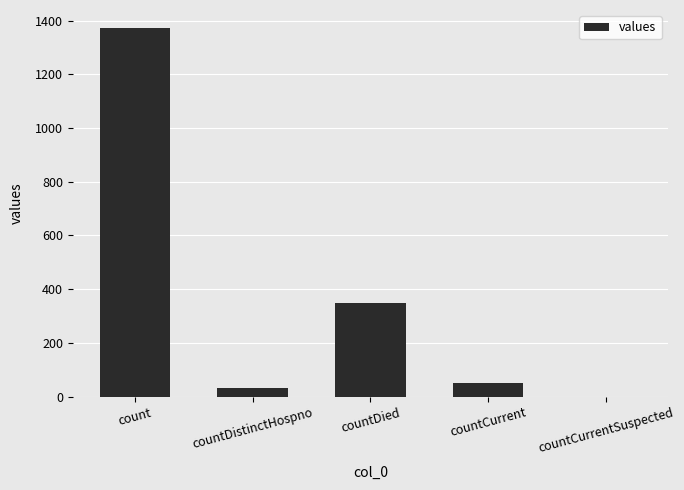

Which has a higher value, countDistinctHospno or countCurrentSuspected?

countDistinctHospno